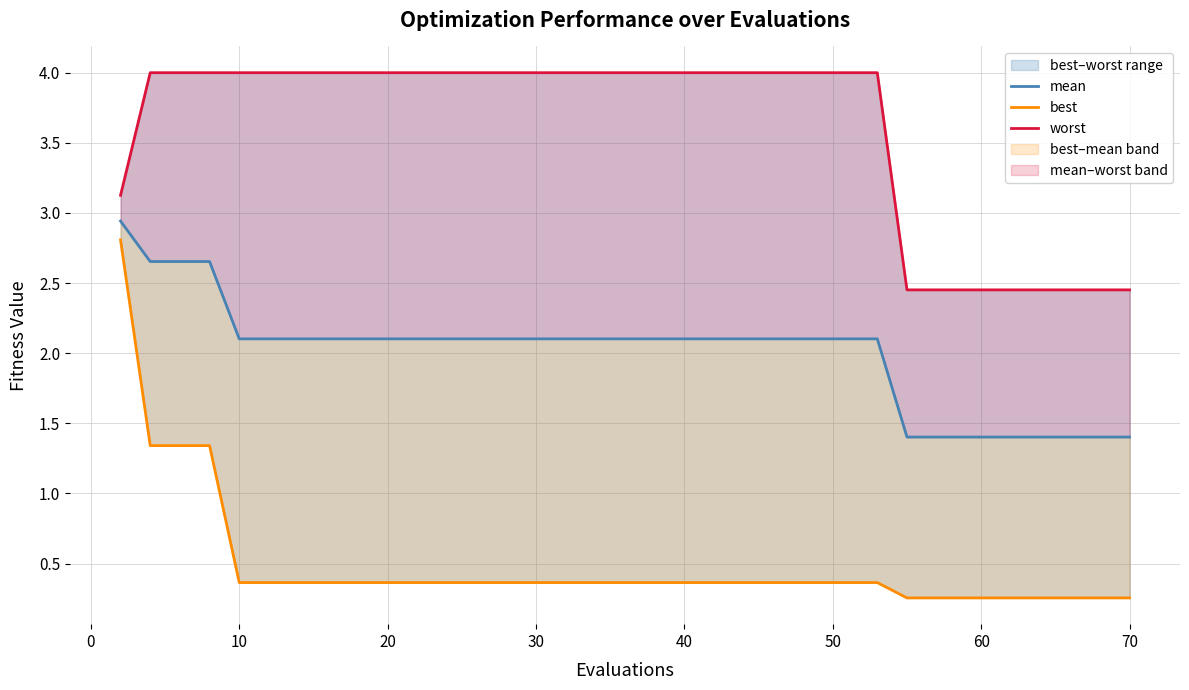

What is the minimum value shown in the chart?

0.3